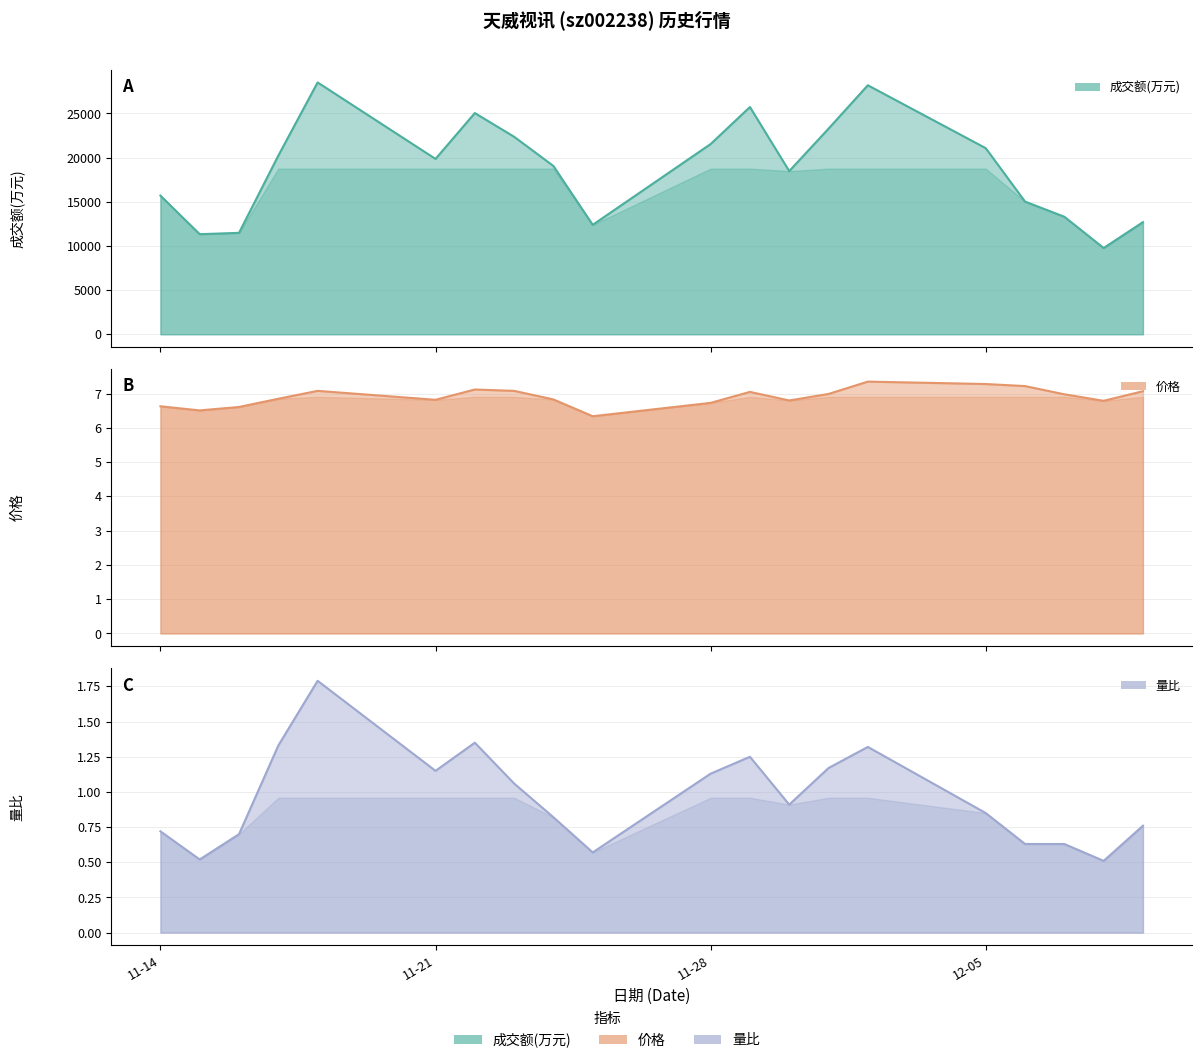

Does the chart display data point markers on the line(s)?

No